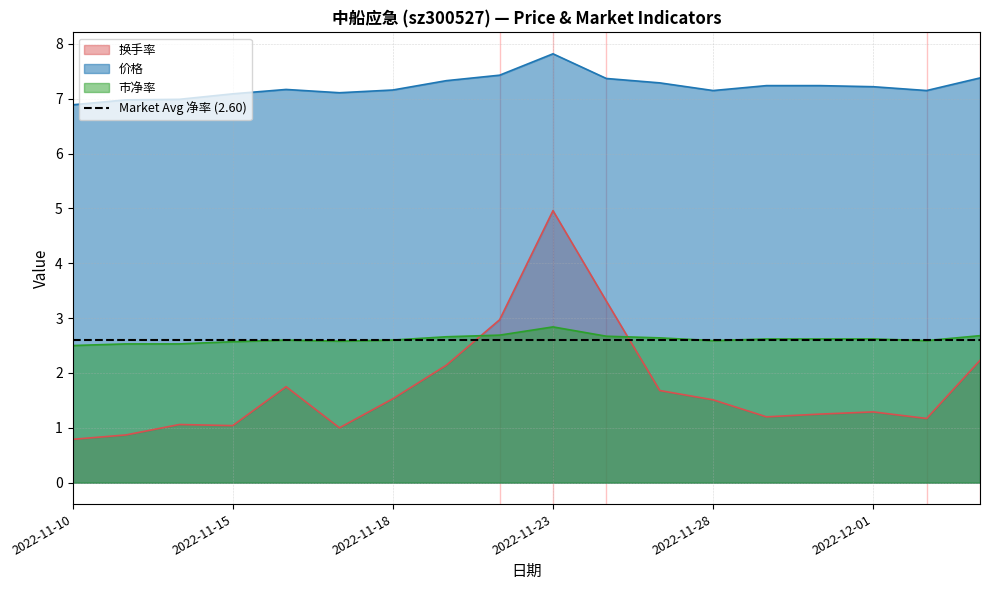

Reading left to right, transcribe all the data shown in this chart.

换手率: 2022-11-10=0.8	2022-11-11=0.9	2022-11-14=1.1	2022-11-15=1.0	2022-11-16=1.8	2022-11-17=1.0	2022-11-18=1.5	2022-11-21=2.1	2022-11-22=3.0	2022-11-23=5.0	2022-11-24=3.3	2022-11-25=1.7	2022-11-28=1.5	2022-11-29=1.2	2022-11-30=1.2	2022-12-01=1.3	2022-12-02=1.2	2022-12-05=2.2
价格: 2022-11-10=6.9	2022-11-11=7.0	2022-11-14=7.0	2022-11-15=7.1	2022-11-16=7.2	2022-11-17=7.1	2022-11-18=7.2	2022-11-21=7.3	2022-11-22=7.4	2022-11-23=7.8	2022-11-24=7.4	2022-11-25=7.3	2022-11-28=7.2	2022-11-29=7.2	2022-11-30=7.2	2022-12-01=7.2	2022-12-02=7.2	2022-12-05=7.4
市净率: 2022-11-10=2.5	2022-11-11=2.5	2022-11-14=2.5	2022-11-15=2.6	2022-11-16=2.6	2022-11-17=2.6	2022-11-18=2.6	2022-11-21=2.7	2022-11-22=2.7	2022-11-23=2.8	2022-11-24=2.7	2022-11-25=2.6	2022-11-28=2.6	2022-11-29=2.6	2022-11-30=2.6	2022-12-01=2.6	2022-12-02=2.6	2022-12-05=2.7